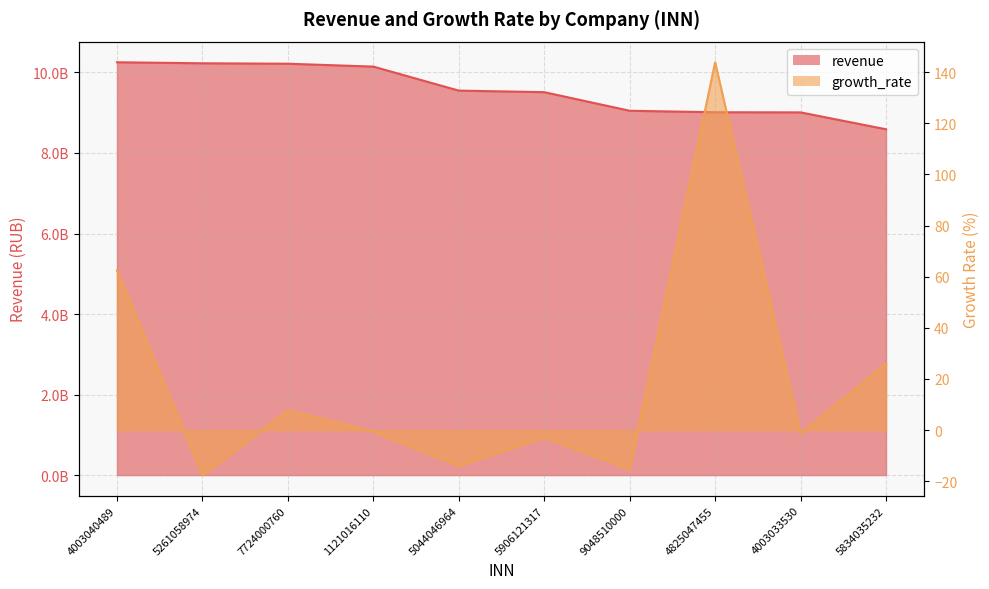

At which category does growth_rate reach its first local peak?

7724000760